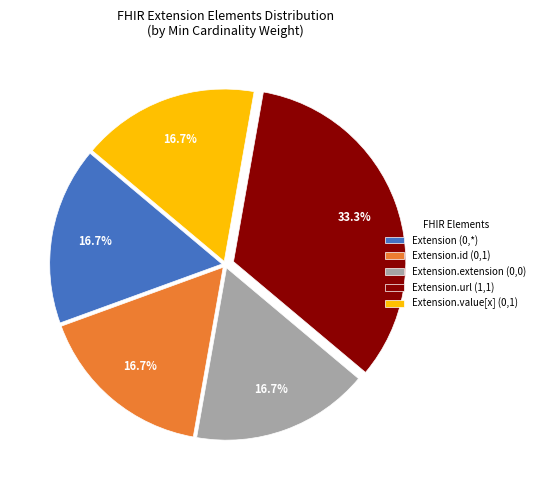

Which slice is the largest?

Extension.url (1,1)